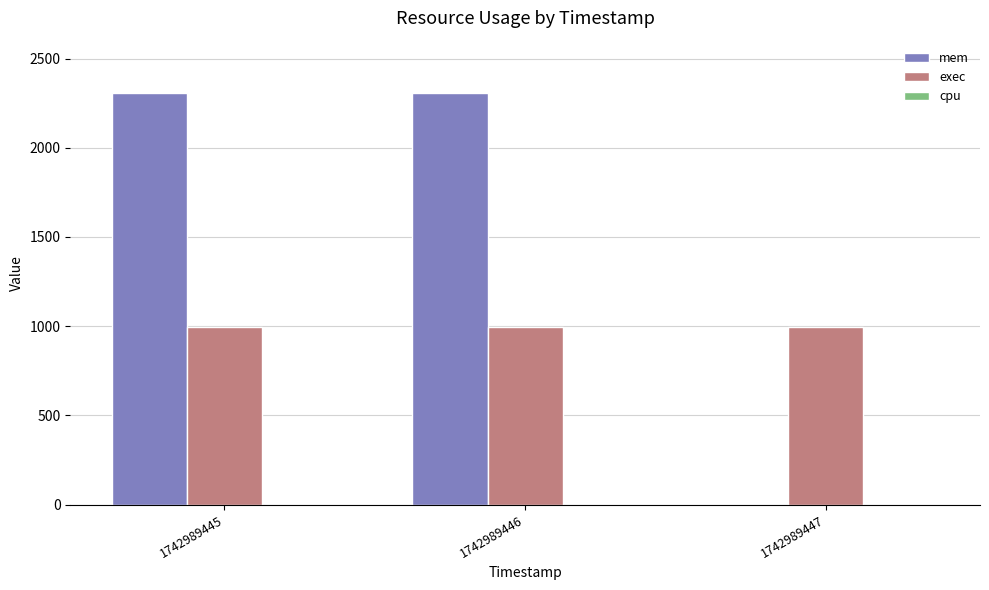

Does the chart contain stacked bars?

No